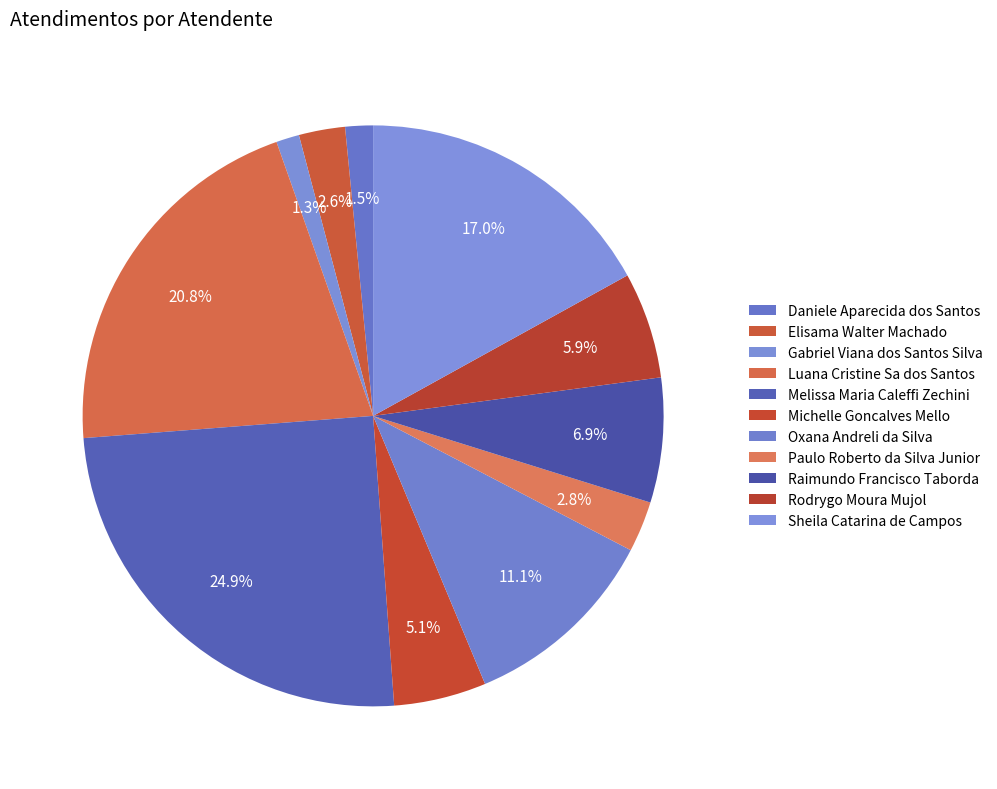

What is the change in value from Daniele Aparecida dos Santos to Michelle Goncalves Mello?

+14